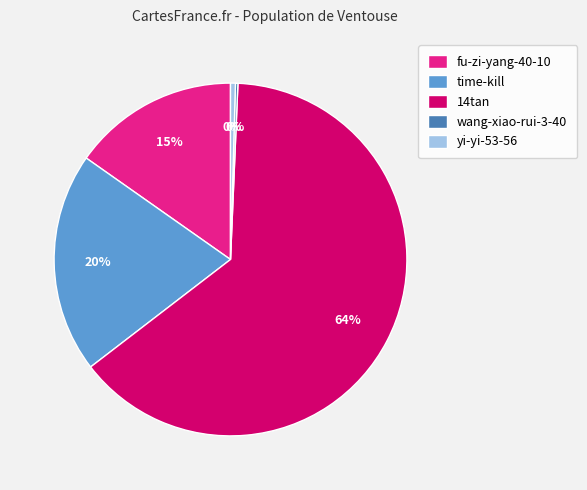

To the nearest percent, what is the difference between the fu-zi-yang-40-10 and 14tan slice percentages?

49%